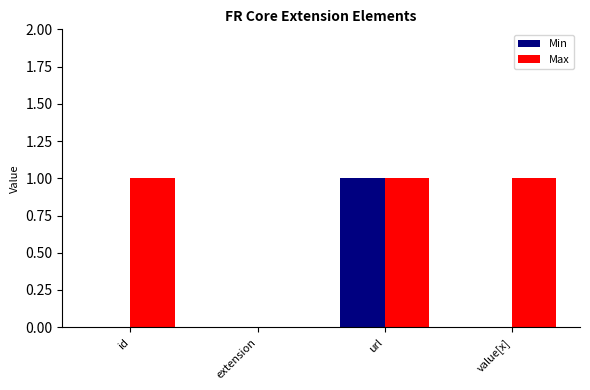

Between url and value[x], which series saw the biggest shift?

Min